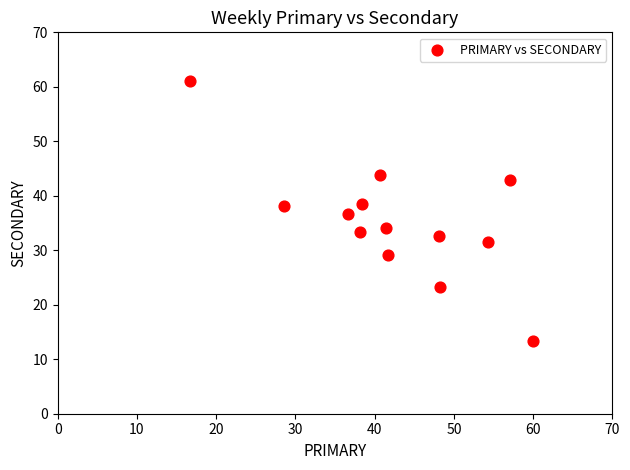

What is the range of X values (max minus min)?

43.3